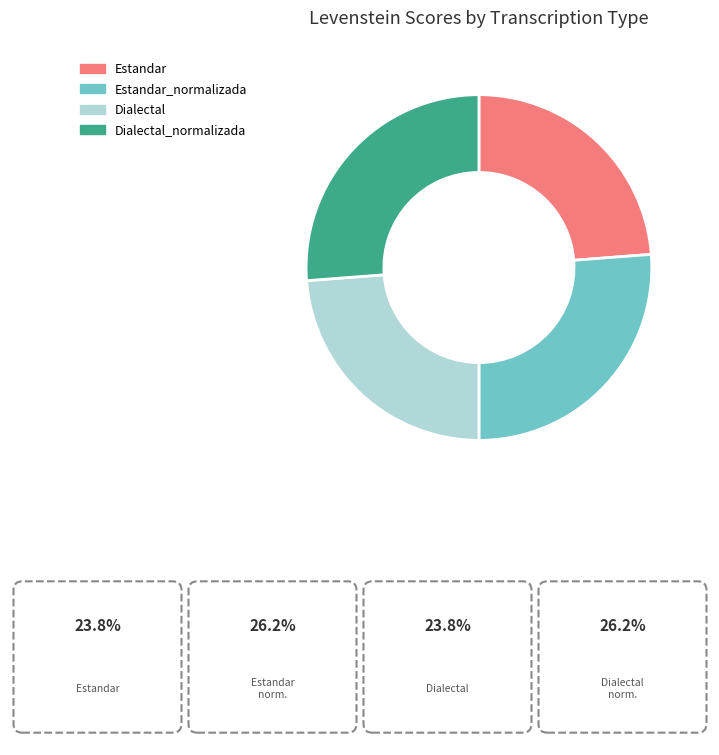

Does Dialectal account for over 50% of the chart?

No